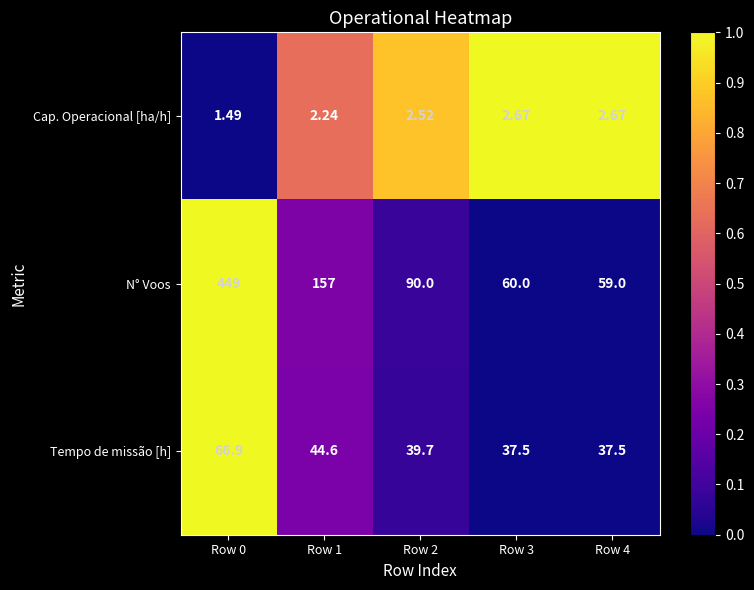

Which series has the widest spread of values?

N° Voos